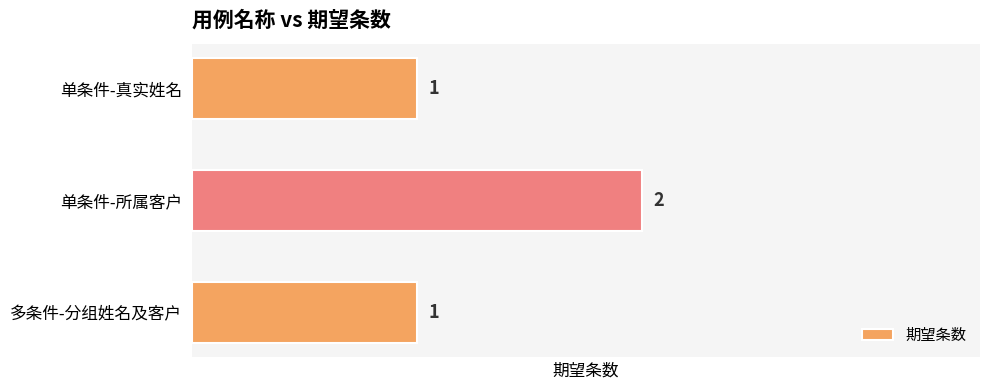

Approximately how many times larger is the value at 多条件-分组姓名及客户 compared to 单条件-真实姓名?

1.0